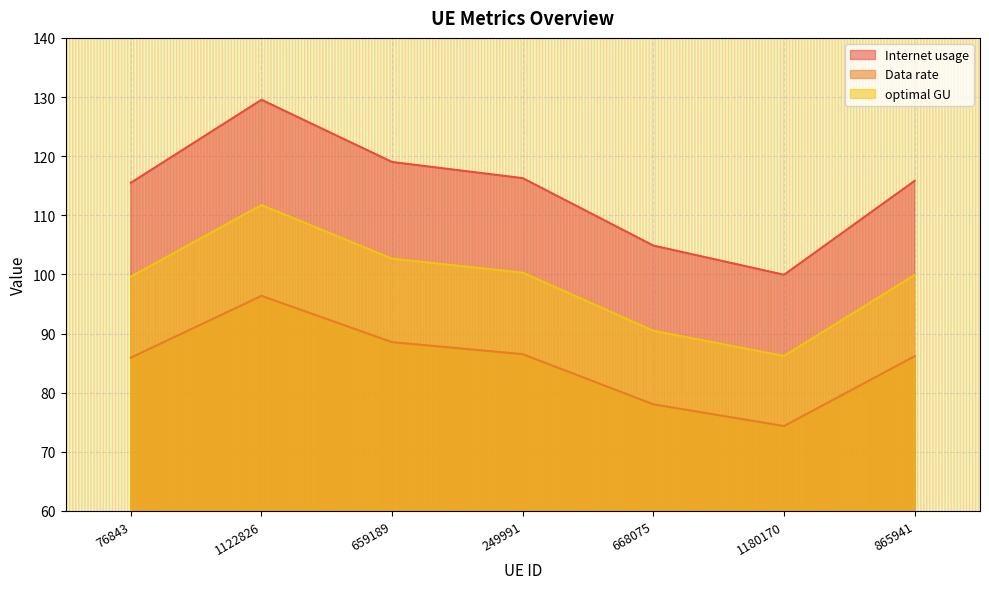

In Internet usage, how many points are lower than both neighbors (excluding endpoints)?

1